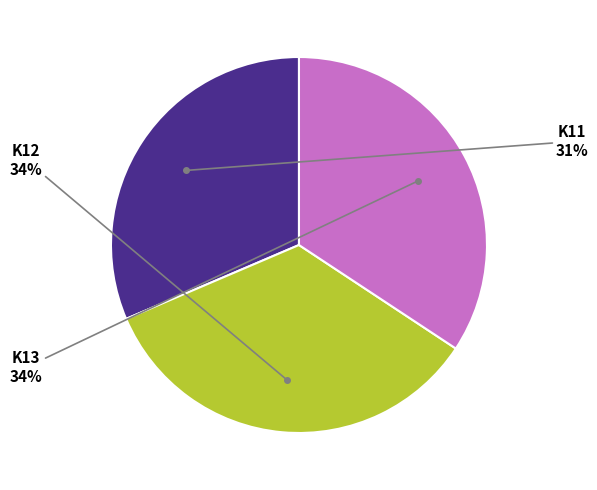

To the nearest percent, what is the difference between the largest and smallest slice percentages?

3%